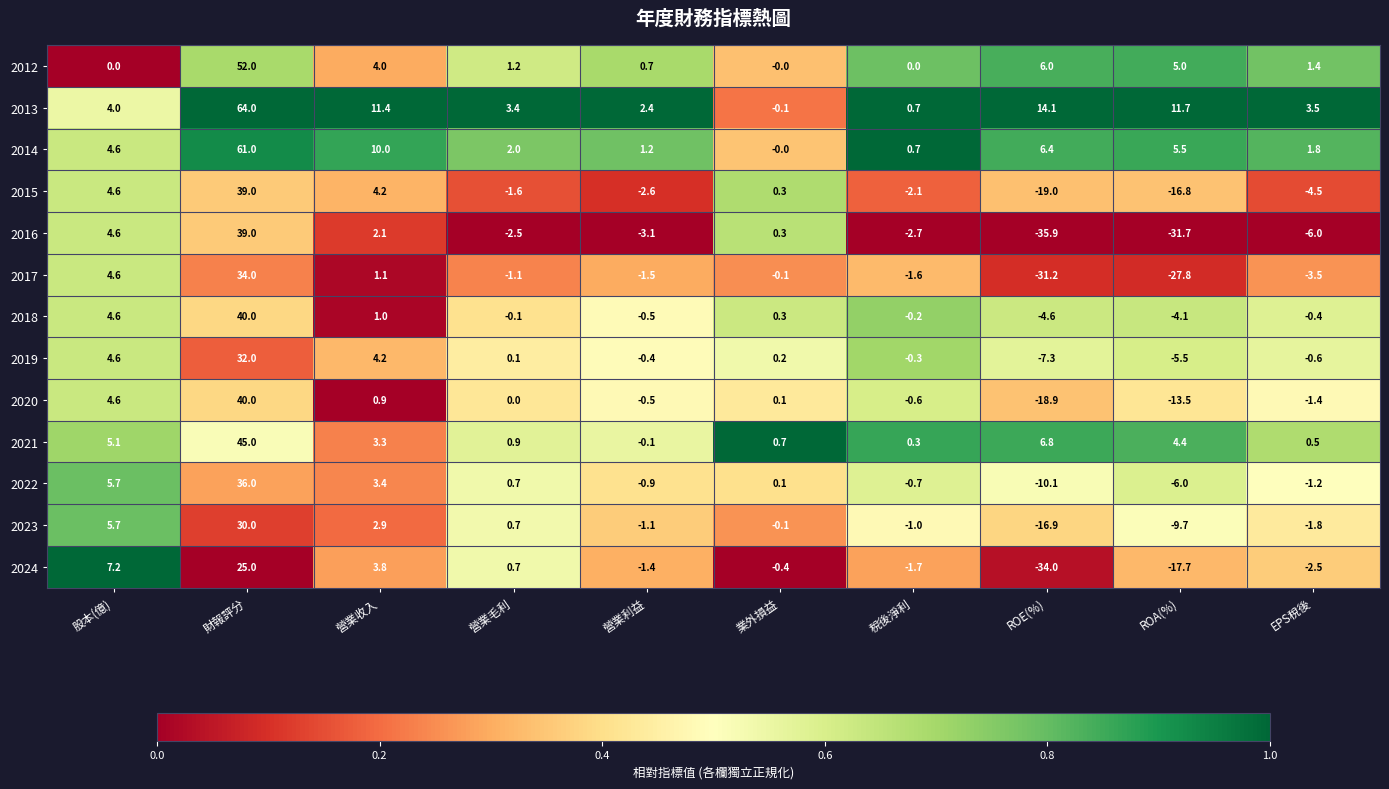

Which series has the largest range (max minus min)?

2016